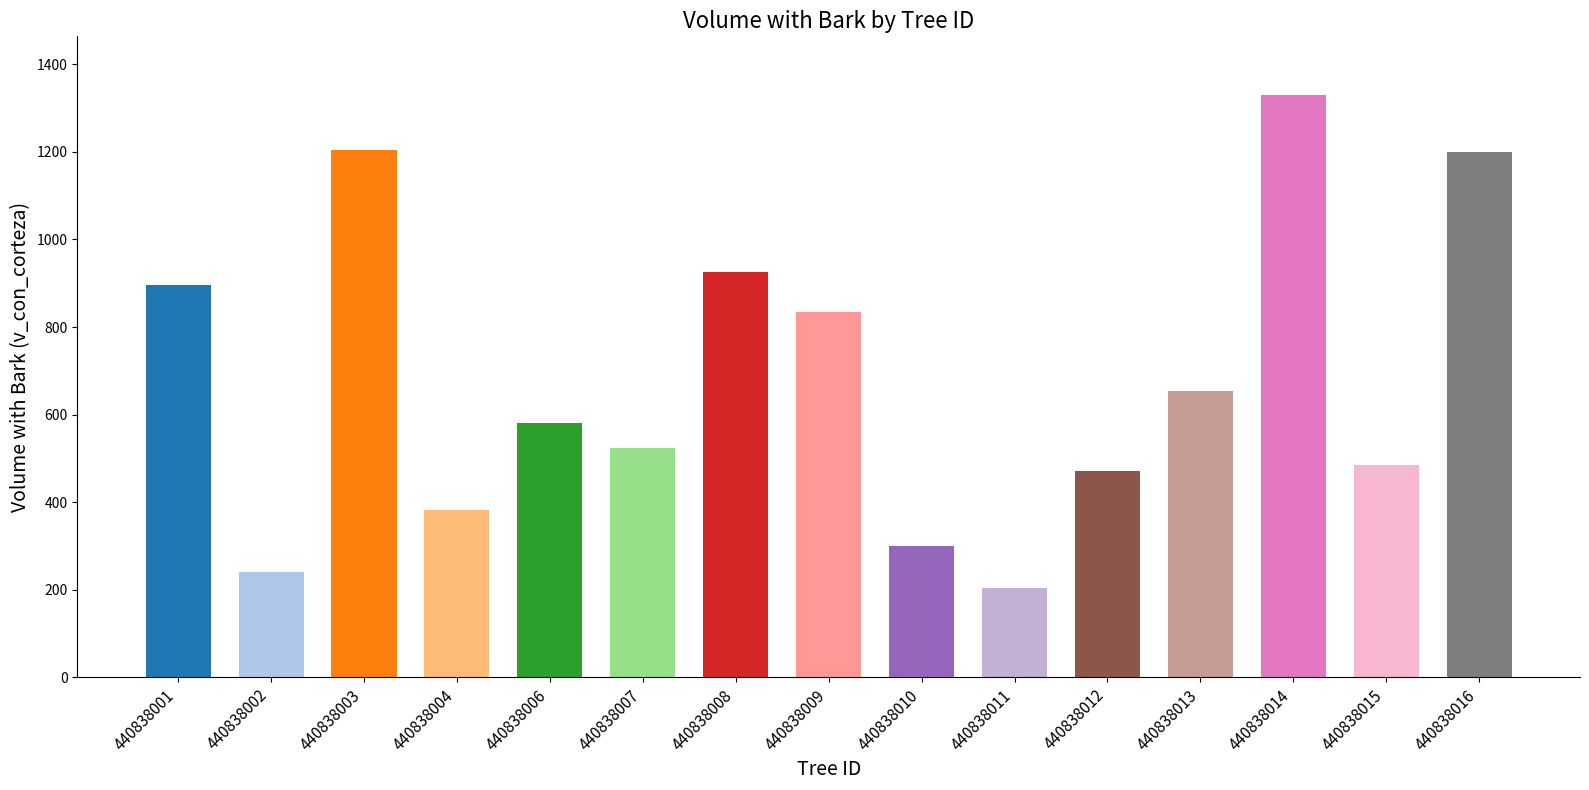

What is the difference between the second highest and minimum values?

999.6